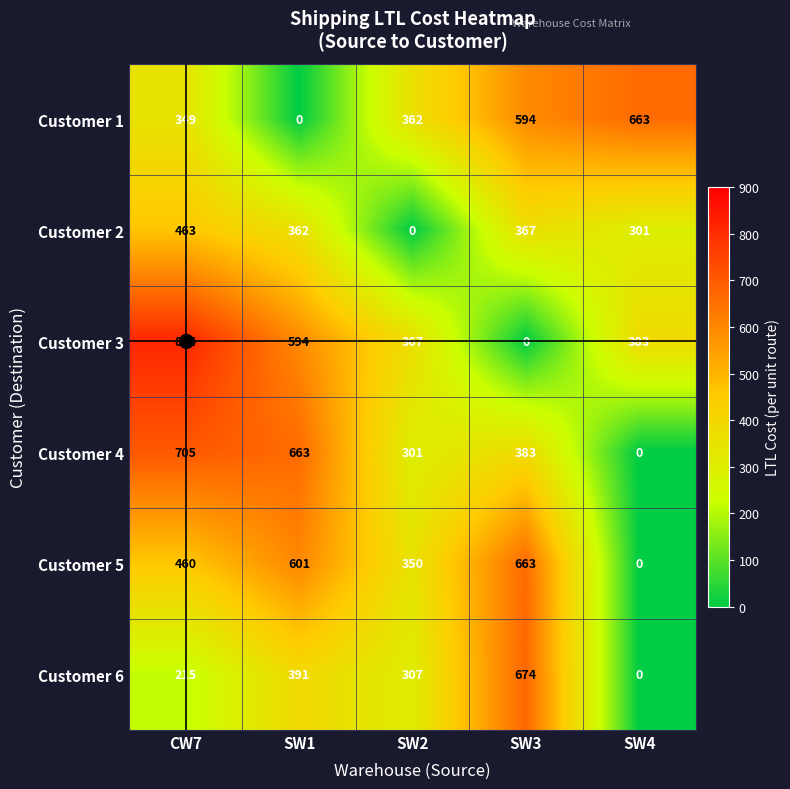

Rank the categories by Customer 4 value from highest to lowest.

CW7, SW1, SW3, SW2, SW4